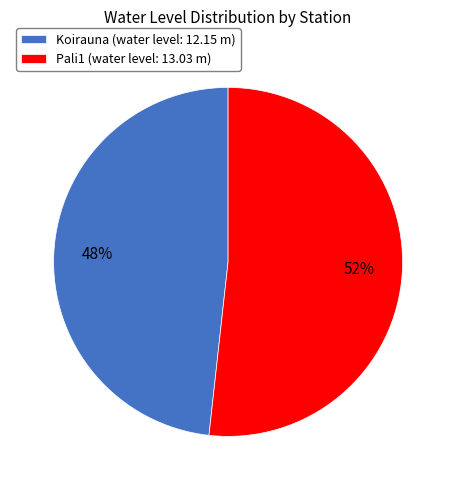

Which category has the biggest portion of the pie?

Pali1